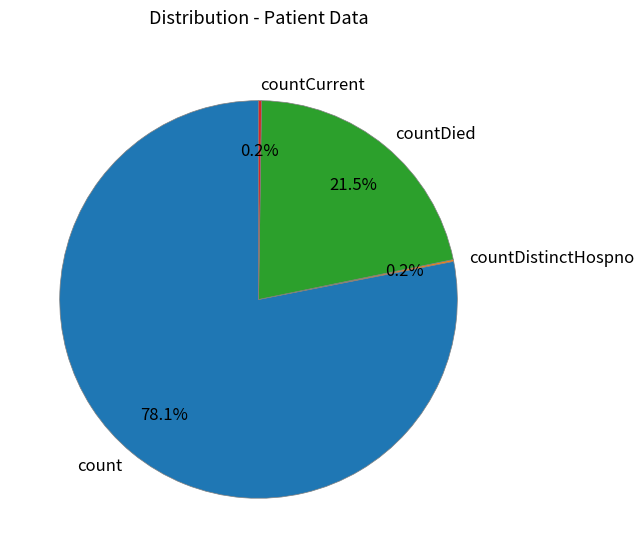

What percentage is NOT represented by count?

21.9%